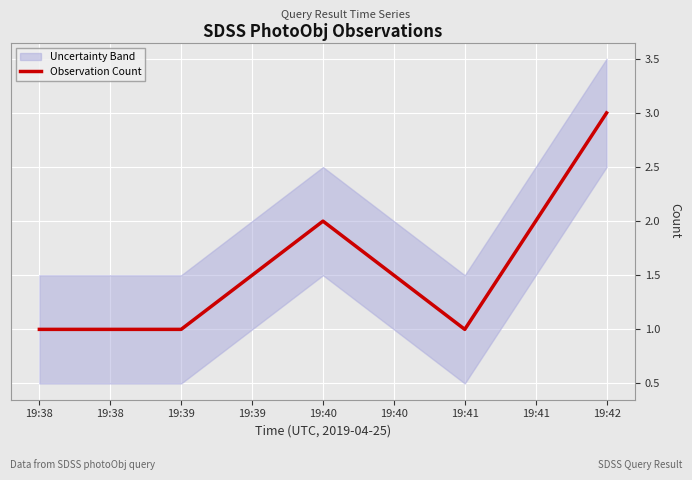

What is the difference between the maximum and minimum values?

2